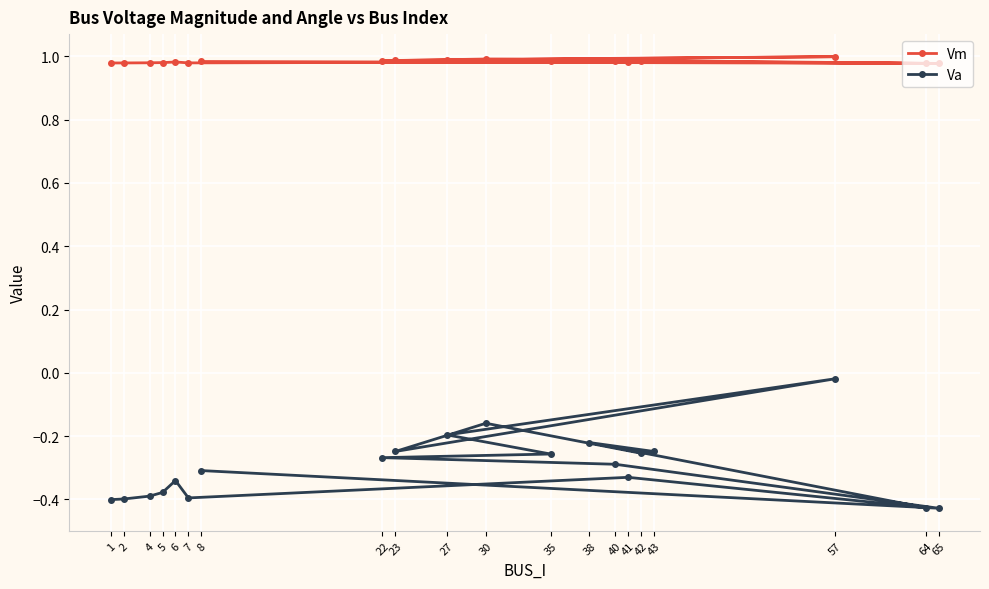

Rank the series by their maximum value, from highest to lowest.

Vm, Va